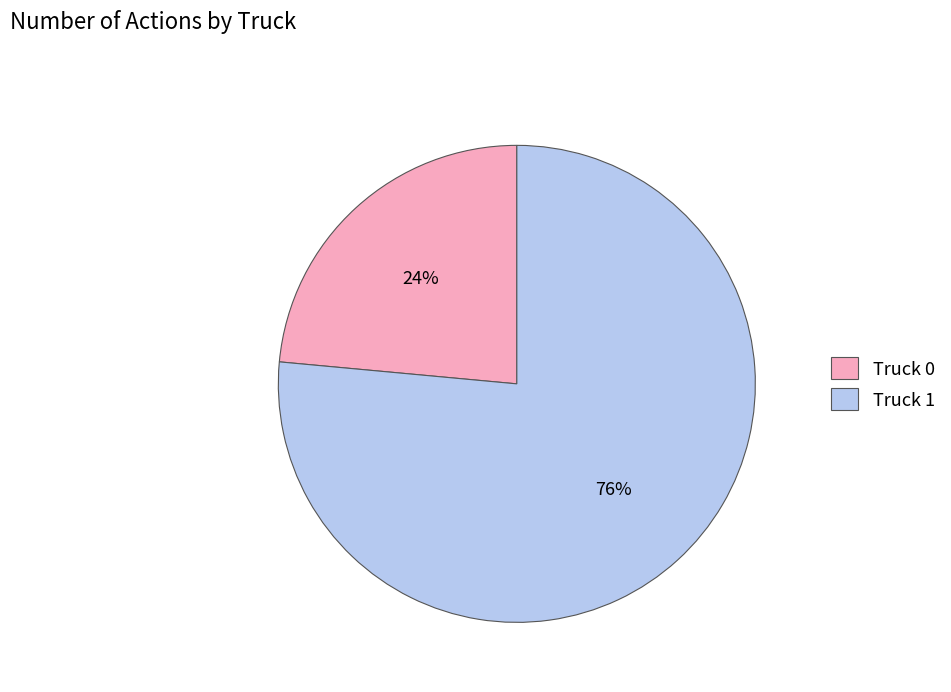

Rank the categories by value from lowest to highest.

Truck 0, Truck 1